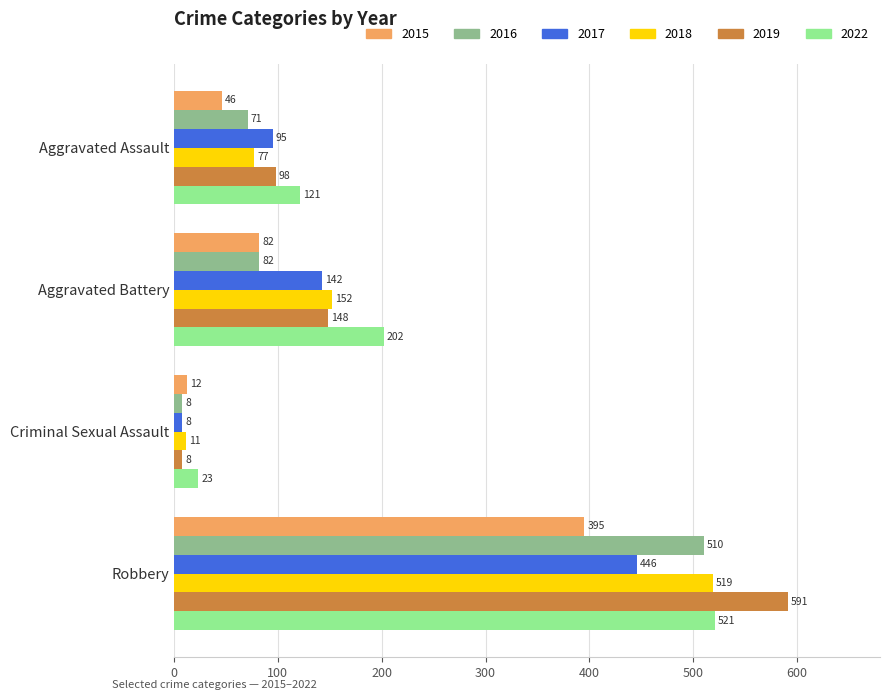

What is the difference between the 2022 values at Robbery and Criminal Sexual Assault?

498